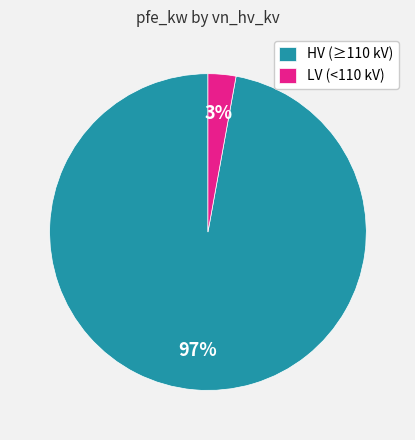

The HV (≥110 kV) slice represents 97% of the pie. True or false?

True